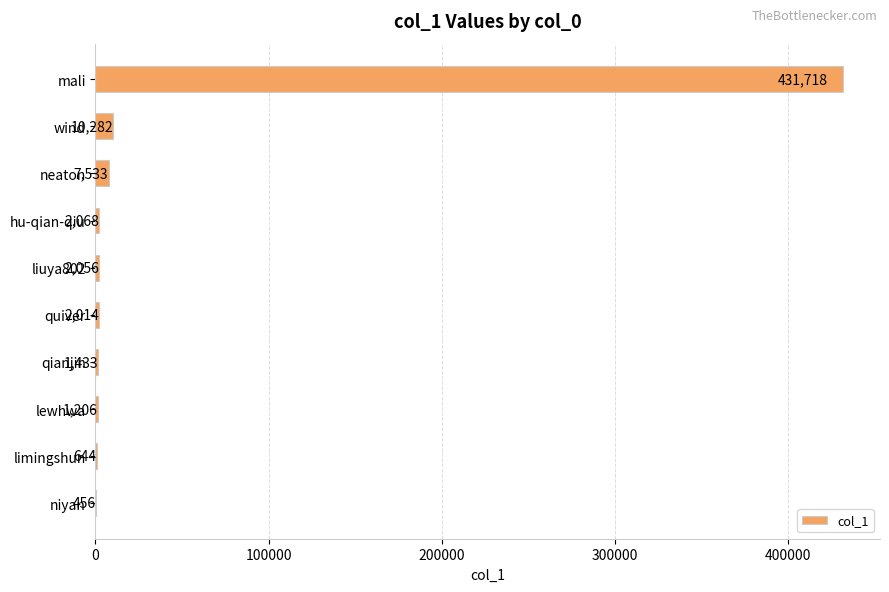

What is the sum of all values?

459410